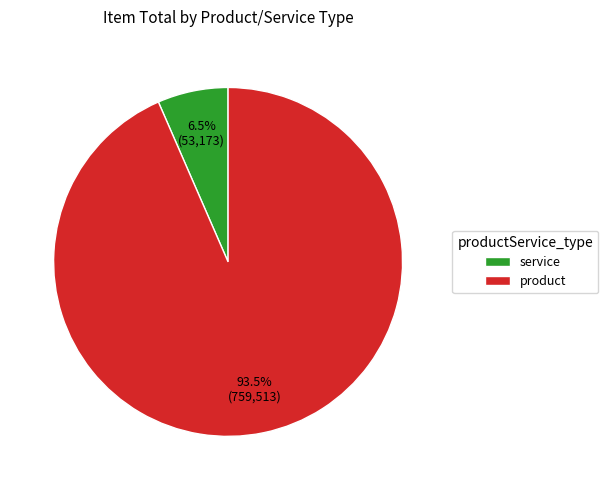

Rank the categories by value from highest to lowest.

product, service